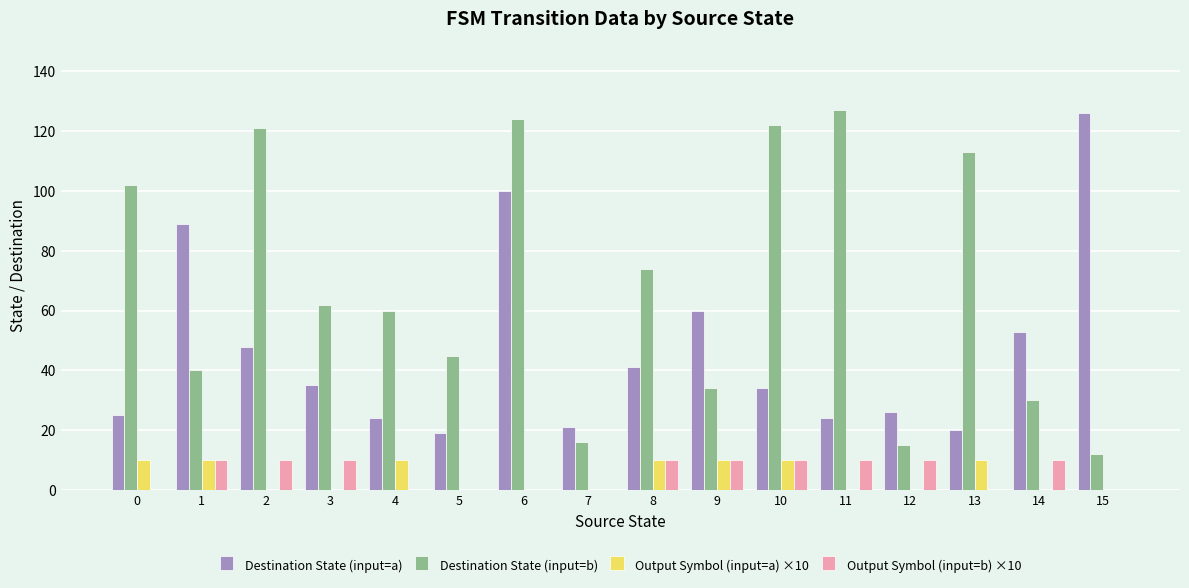

At which category is the sum across all series the highest?

6